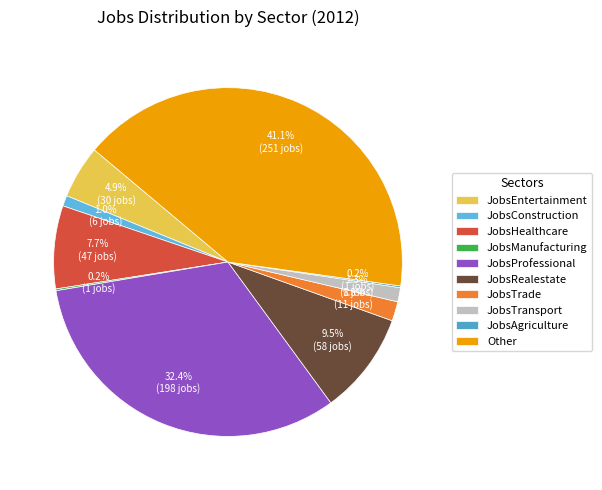

Rank the categories by value from highest to lowest.

Other, JobsProfessional, JobsRealestate, JobsHealthcare, JobsEntertainment, JobsTrade, JobsTransport, JobsConstruction, JobsManufacturing, JobsAgriculture